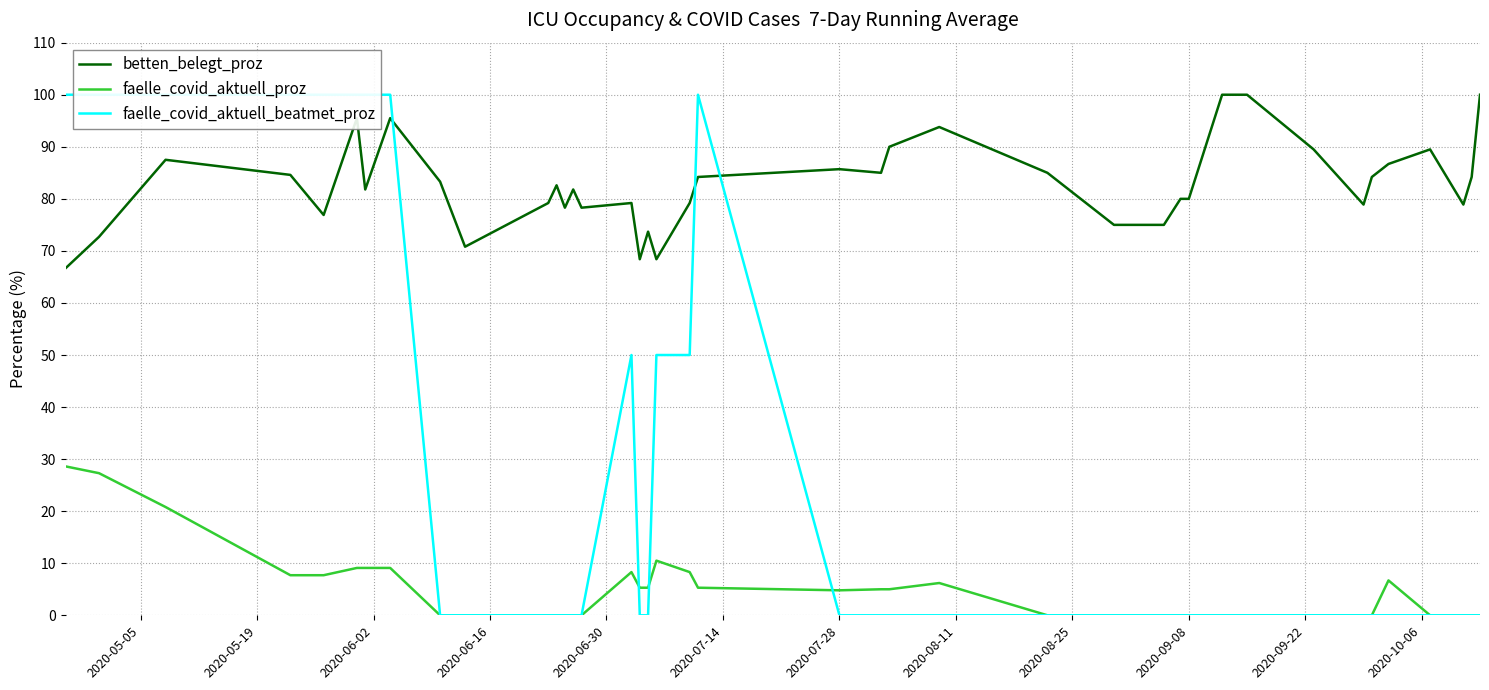

True or false: betten_belegt_proz and faelle_covid_aktuell_proz cross at least once.

False